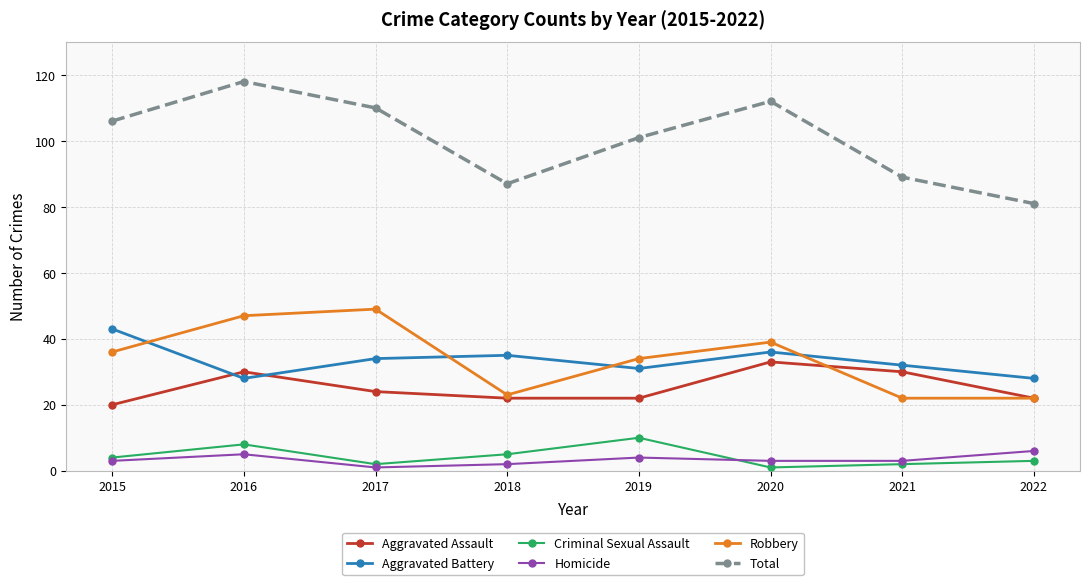

What is the difference between the highest and lowest values at 2022?

78